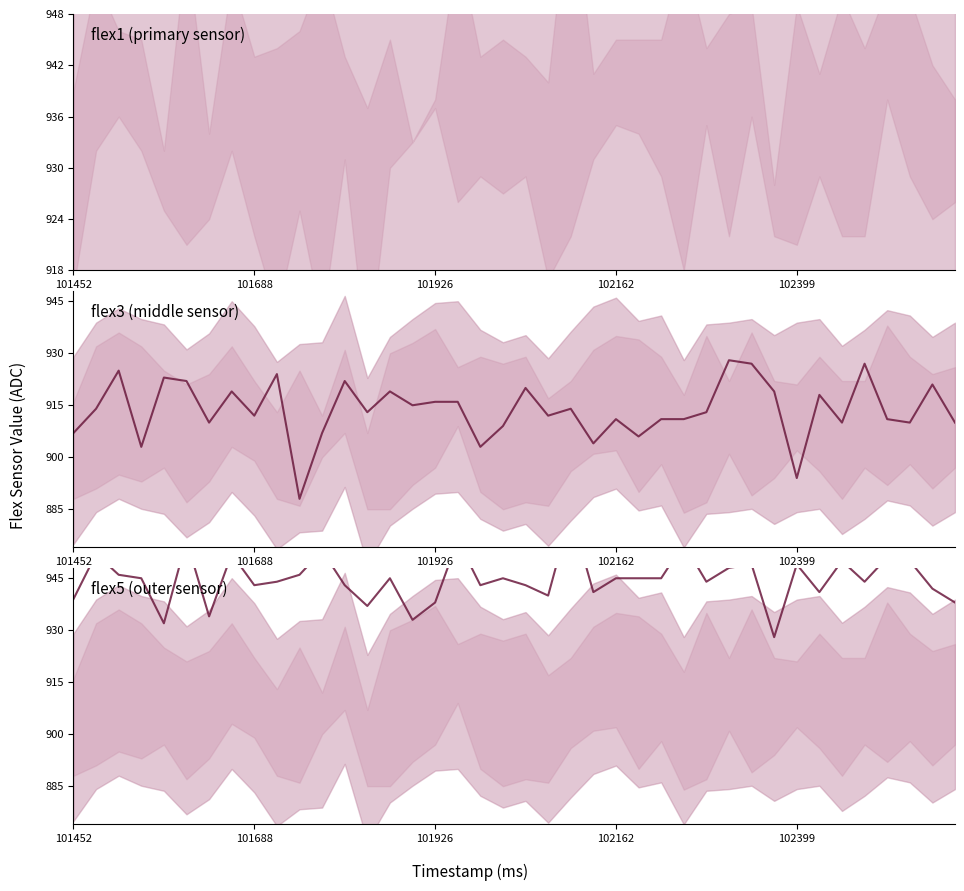

Which series has the largest total across all categories?

flex5